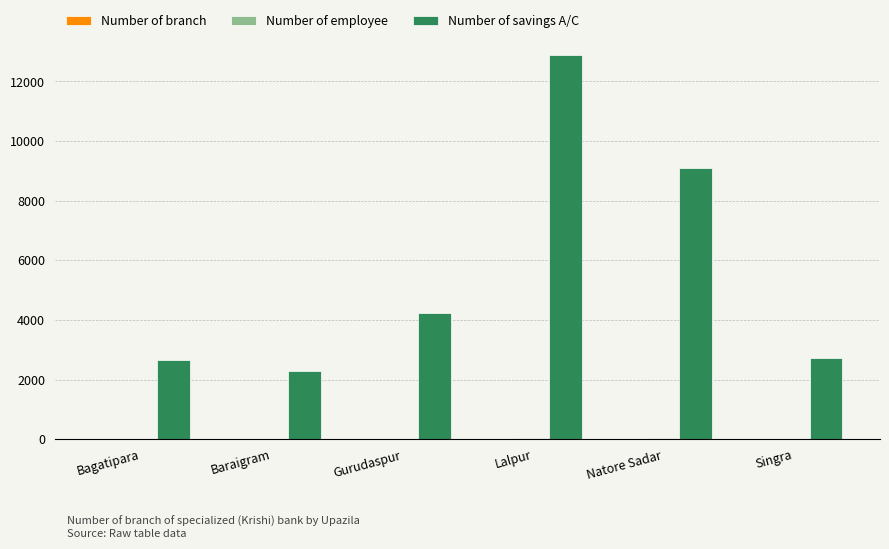

At which category is the sum across all series the highest?

Lalpur